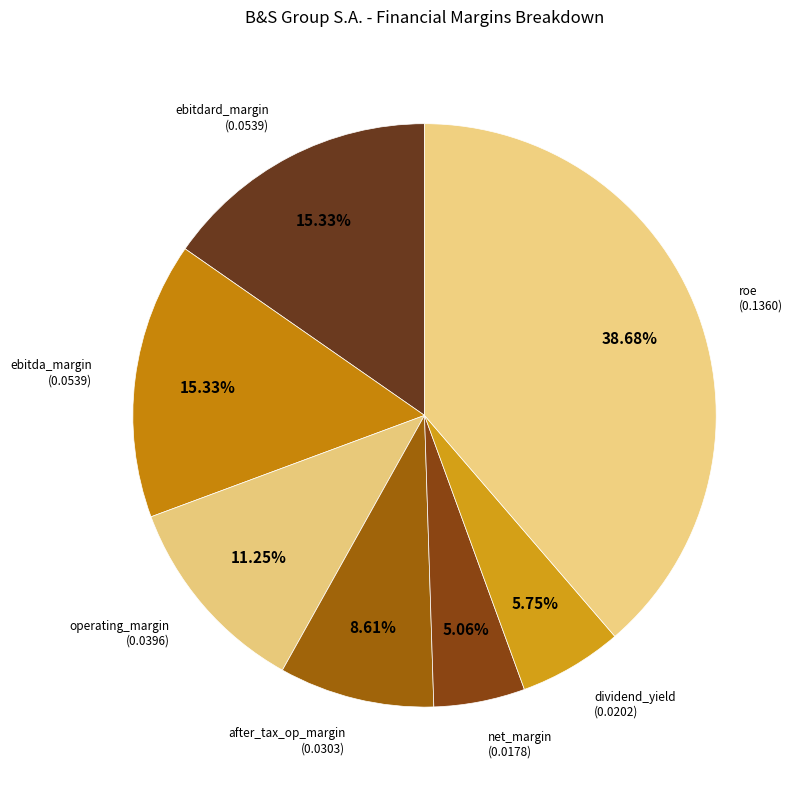

Count the number of slices in the pie.

7